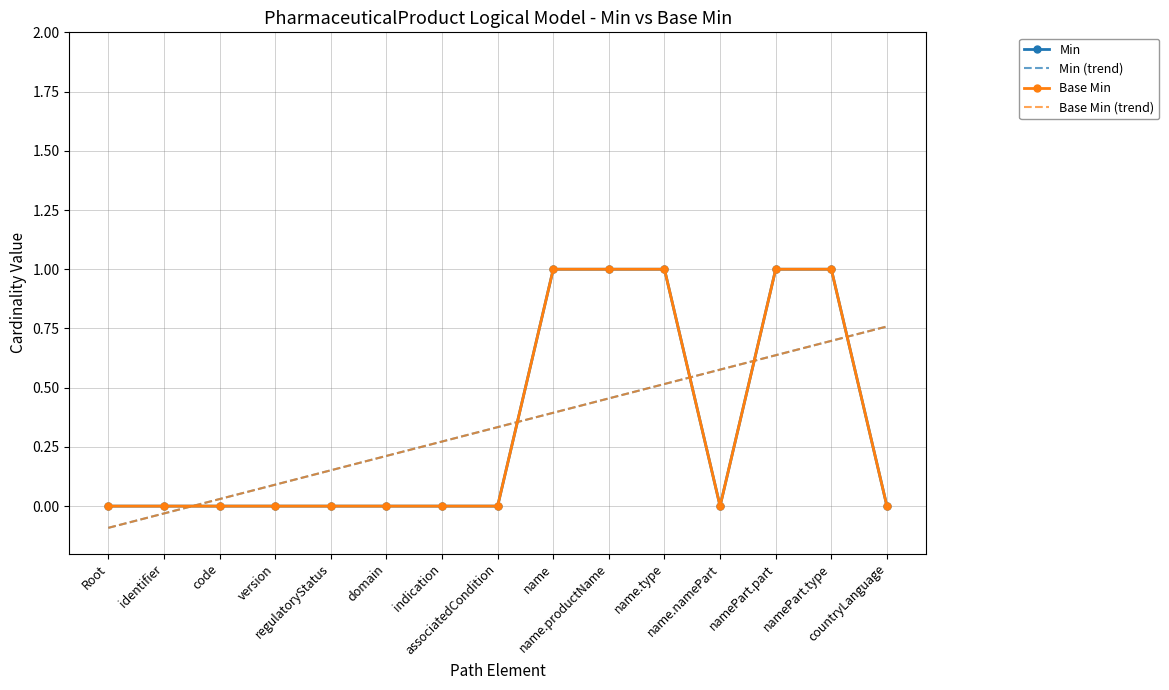

Which series has the largest range (max minus min)?

Min